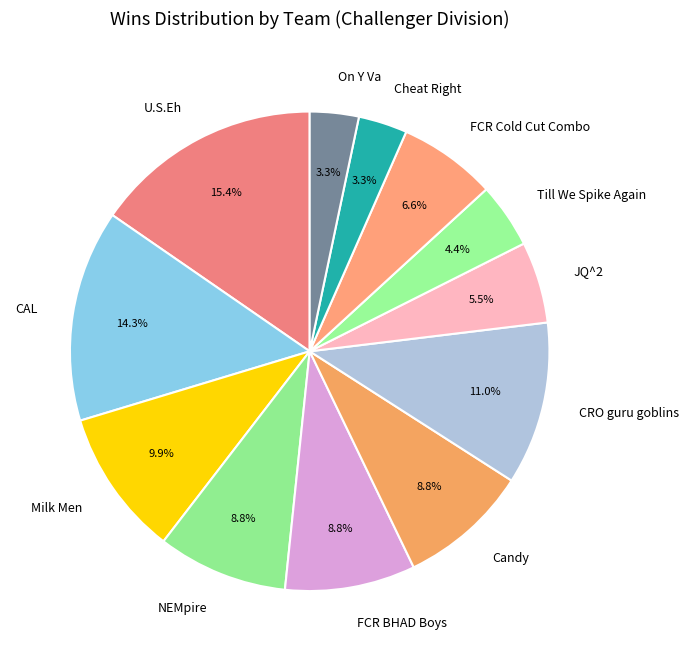

What portion of the pie excludes CAL?

85.7%